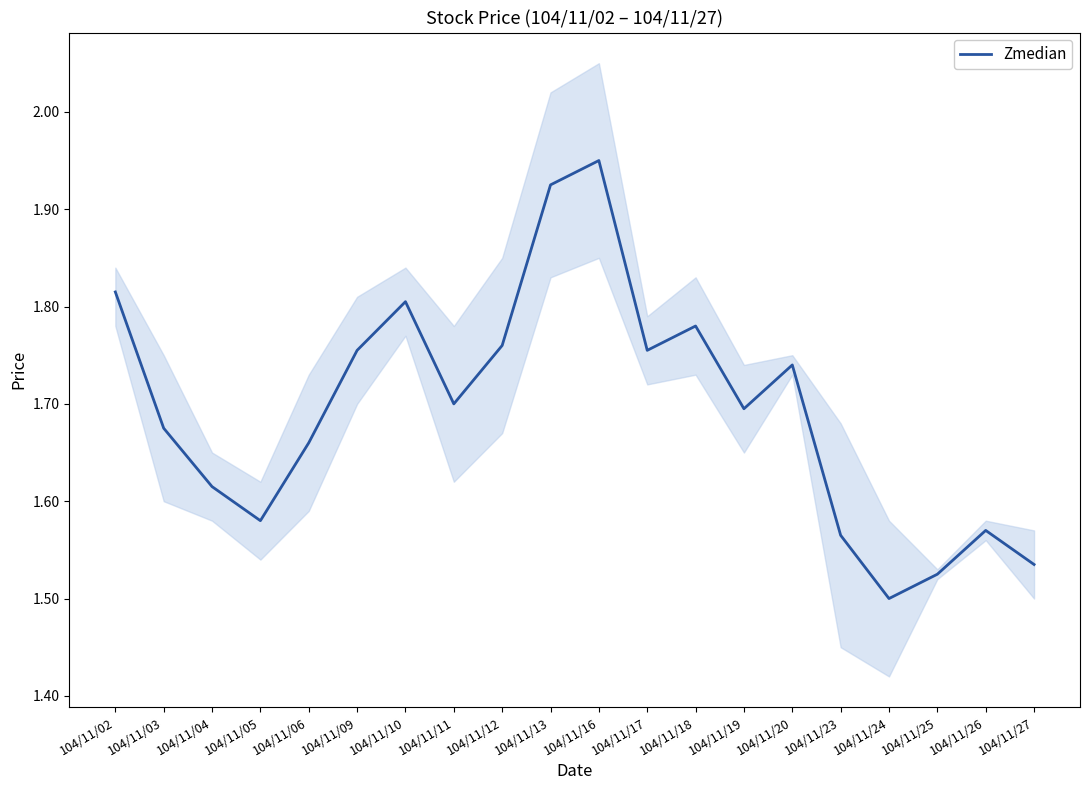

Reading right to left, transcribe all the data shown in this chart.

1.5	1.6	1.5	1.5	1.6	1.7	1.7	1.8	1.8	1.9	1.9	1.8	1.7	1.8	1.8	1.7	1.6	1.6	1.7	1.8